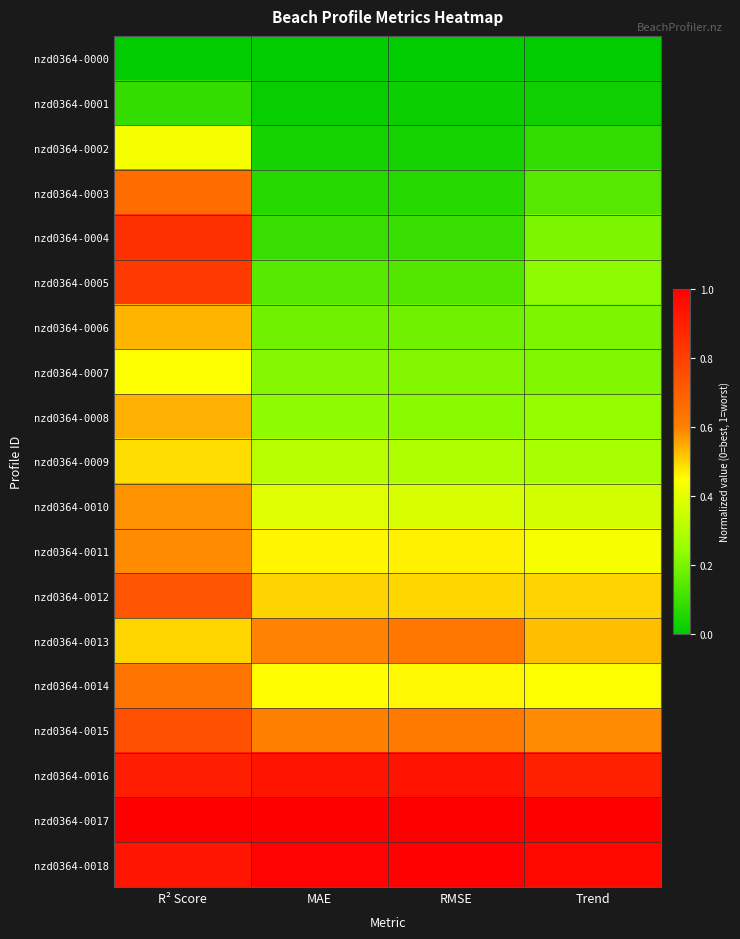

Reading left to right, what are all the values shown in this chart?

nzd0364-0000: R² Score=0.0	MAE=0.0	RMSE=0.0	Trend=0.0
nzd0364-0001: R² Score=0.1	MAE=0.0	RMSE=0.0	Trend=0.0
nzd0364-0002: R² Score=0.4	MAE=0.0	RMSE=0.0	Trend=0.1
nzd0364-0003: R² Score=0.7	MAE=0.1	RMSE=0.1	Trend=0.1
nzd0364-0004: R² Score=0.8	MAE=0.1	RMSE=0.1	Trend=0.2
nzd0364-0005: R² Score=0.8	MAE=0.1	RMSE=0.1	Trend=0.2
nzd0364-0006: R² Score=0.5	MAE=0.2	RMSE=0.2	Trend=0.2
nzd0364-0007: R² Score=0.4	MAE=0.2	RMSE=0.2	Trend=0.2
nzd0364-0008: R² Score=0.5	MAE=0.2	RMSE=0.2	Trend=0.2
nzd0364-0009: R² Score=0.5	MAE=0.3	RMSE=0.3	Trend=0.3
nzd0364-0010: R² Score=0.6	MAE=0.4	RMSE=0.4	Trend=0.4
nzd0364-0011: R² Score=0.6	MAE=0.5	RMSE=0.5	Trend=0.4
nzd0364-0012: R² Score=0.7	MAE=0.5	RMSE=0.5	Trend=0.5
nzd0364-0013: R² Score=0.5	MAE=0.6	RMSE=0.6	Trend=0.5
nzd0364-0014: R² Score=0.6	MAE=0.5	RMSE=0.5	Trend=0.4
nzd0364-0015: R² Score=0.8	MAE=0.6	RMSE=0.6	Trend=0.6
nzd0364-0016: R² Score=0.9	MAE=0.9	RMSE=0.9	Trend=0.9
nzd0364-0017: R² Score=1.0	MAE=1.0	RMSE=1.0	Trend=1.0
nzd0364-0018: R² Score=0.9	MAE=1.0	RMSE=1.0	Trend=1.0